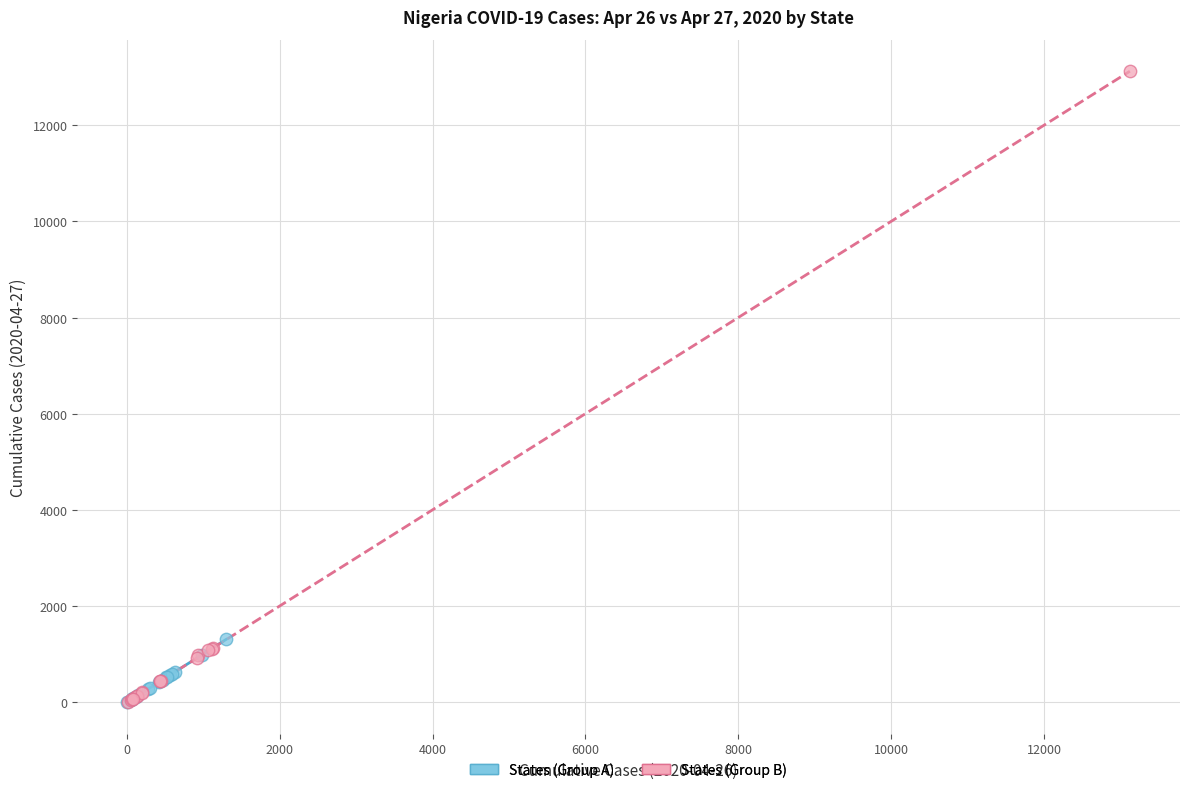

Which series has the widest spread of Y values?

States (Group B)